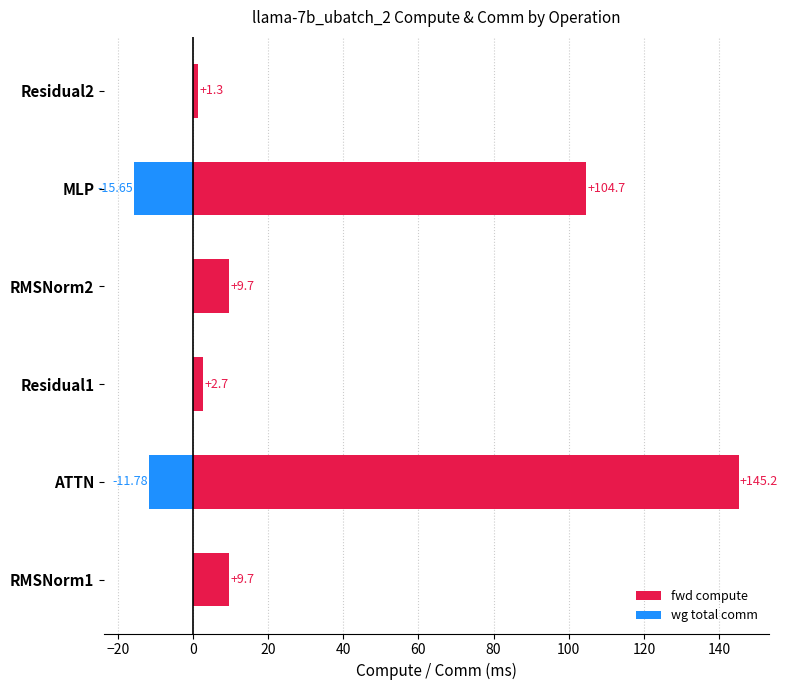

Is it true that fwd compute equals 46.0 at ATTN?

False